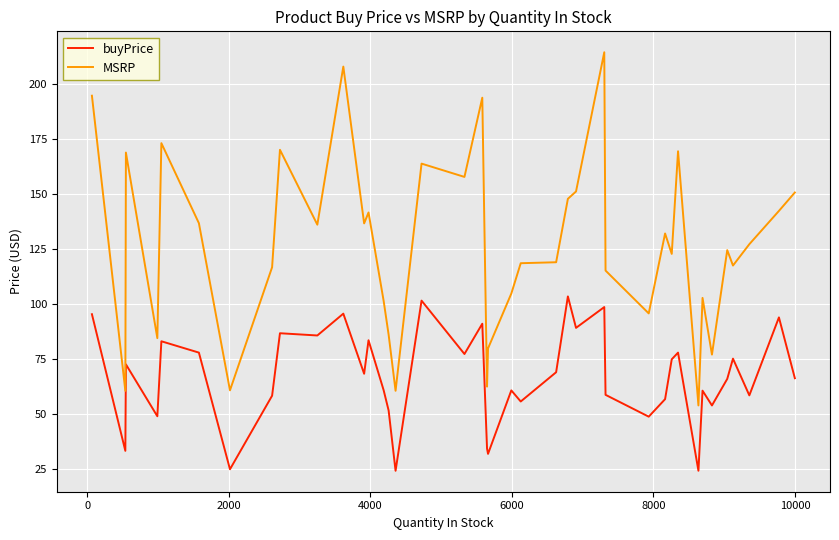

True or false: buyPrice and MSRP cross at least once.

False